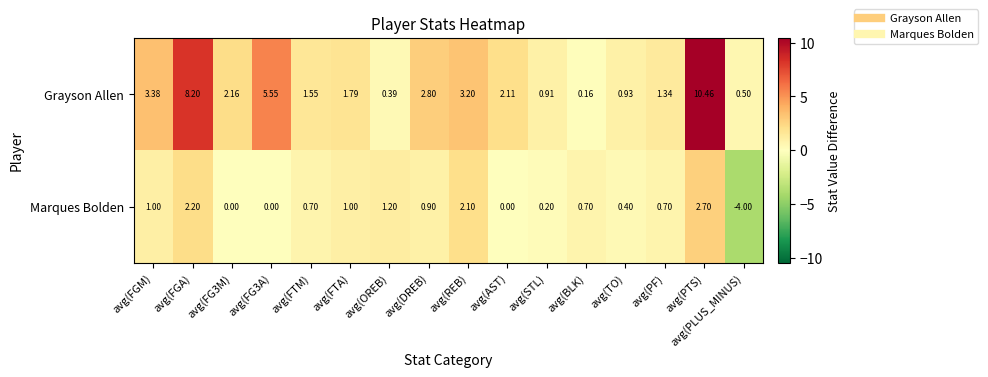

Where does the Grayson Allen series first go above 2?

avg(FGM)